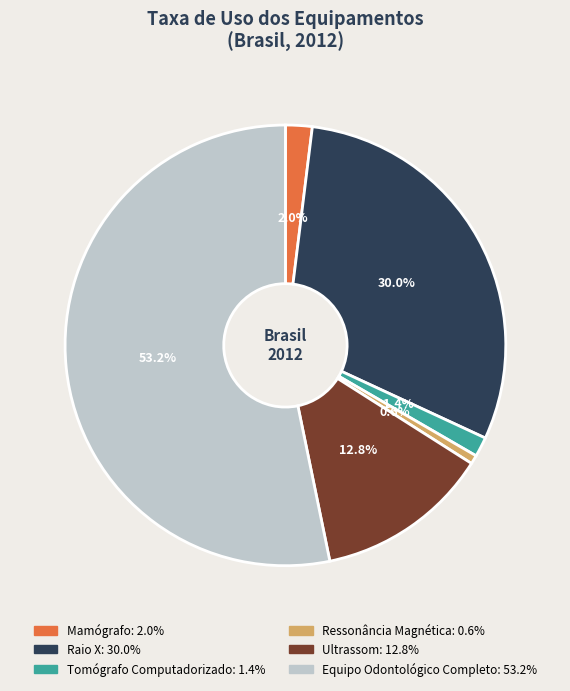

Which category has the smallest portion of the pie?

Ressonância Magnética